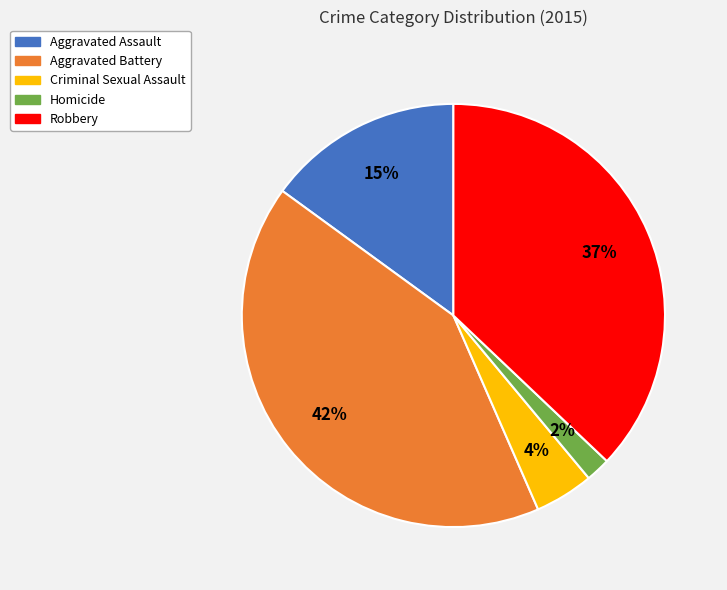

The Aggravated Assault slice represents 15% of the pie. True or false?

True